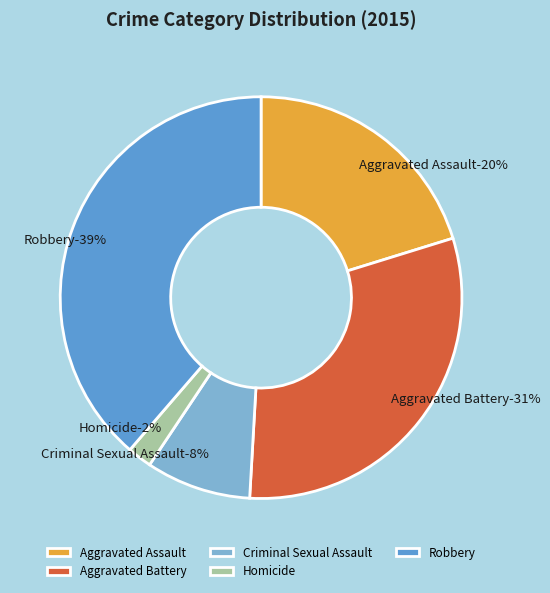

To the nearest percent, what is the difference between the largest and smallest slice percentages?

37%